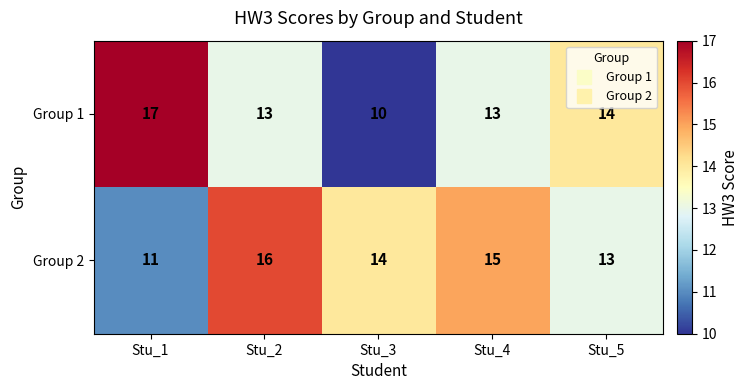

What is the total value across all series at Stu_2?

29